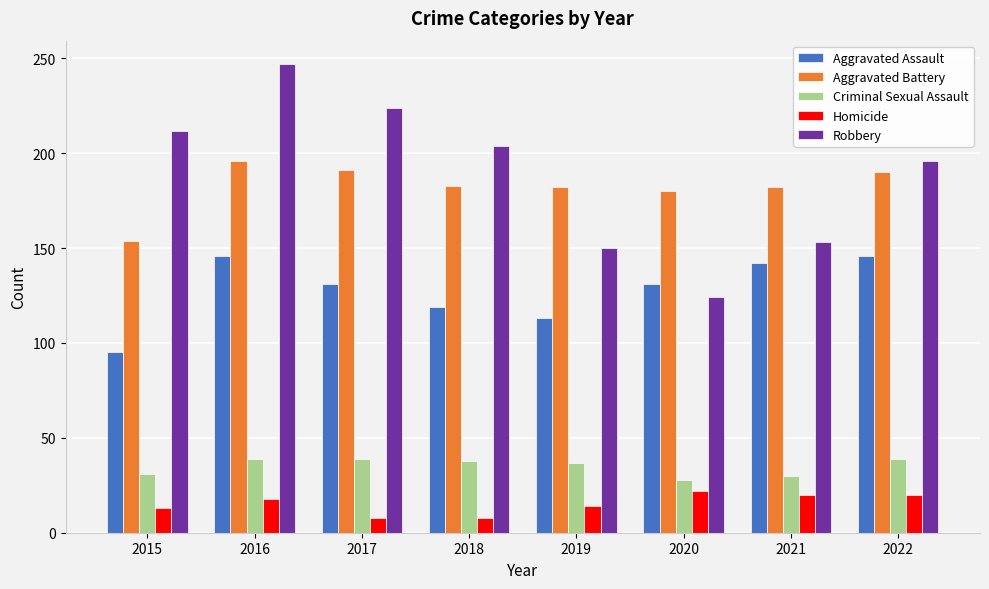

How many data points in Robbery are less than 204?

4